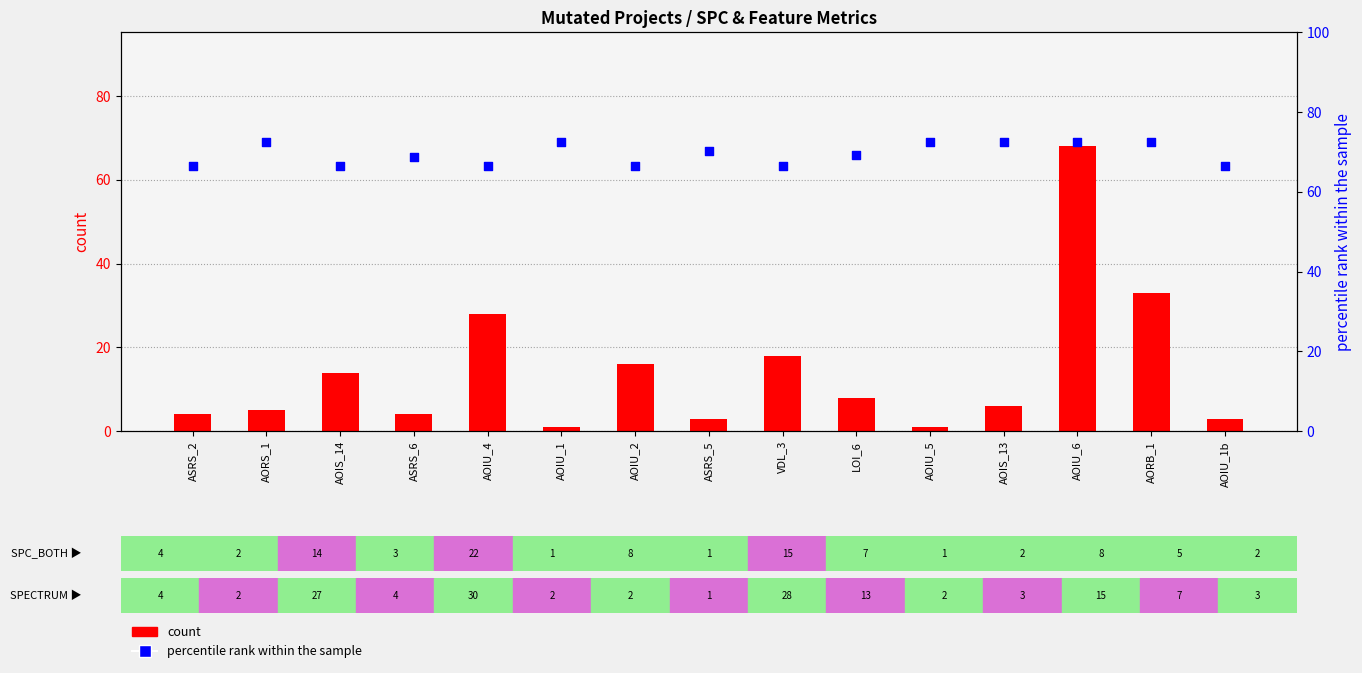

At how many categories does at least one series exceed 69?

8